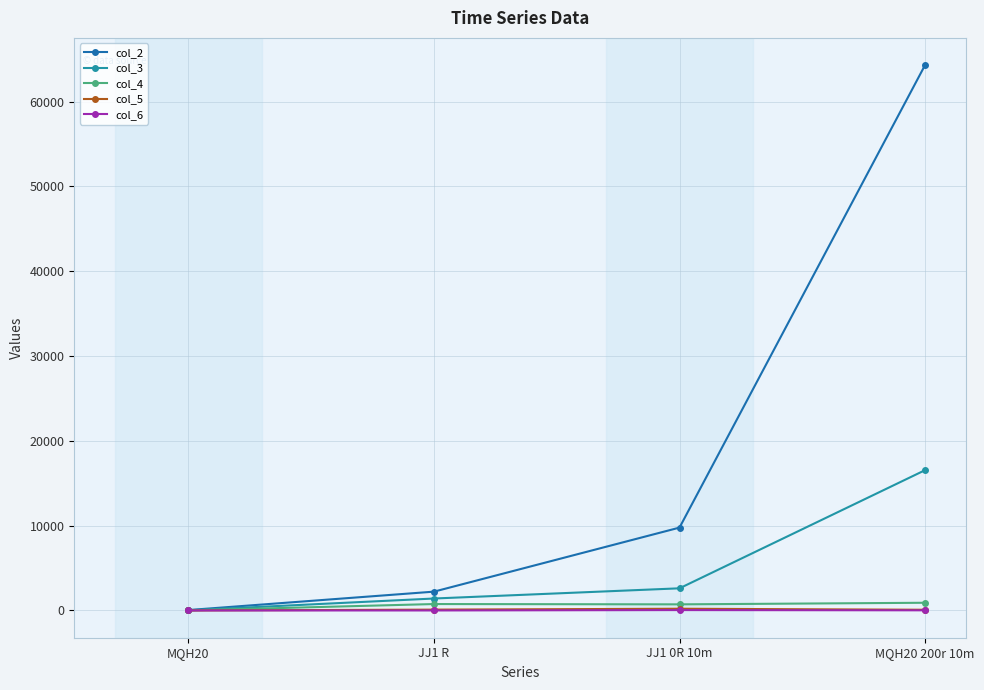

What is the highest value of the col_3 series?

16540.5